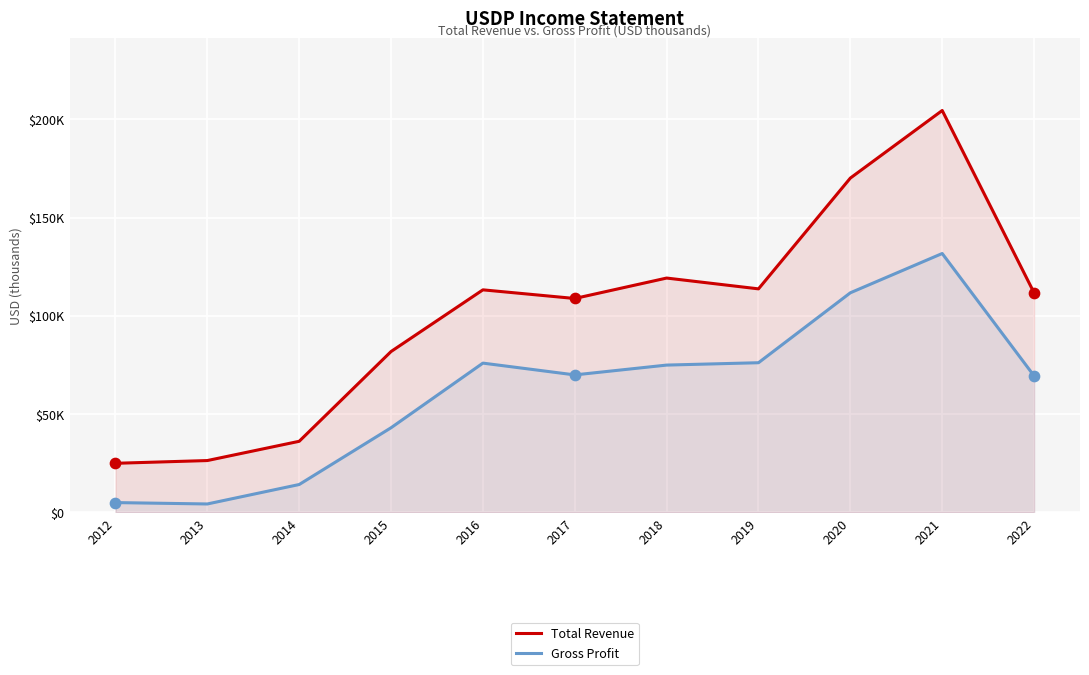

Which series has the largest total across all categories?

Total Revenue